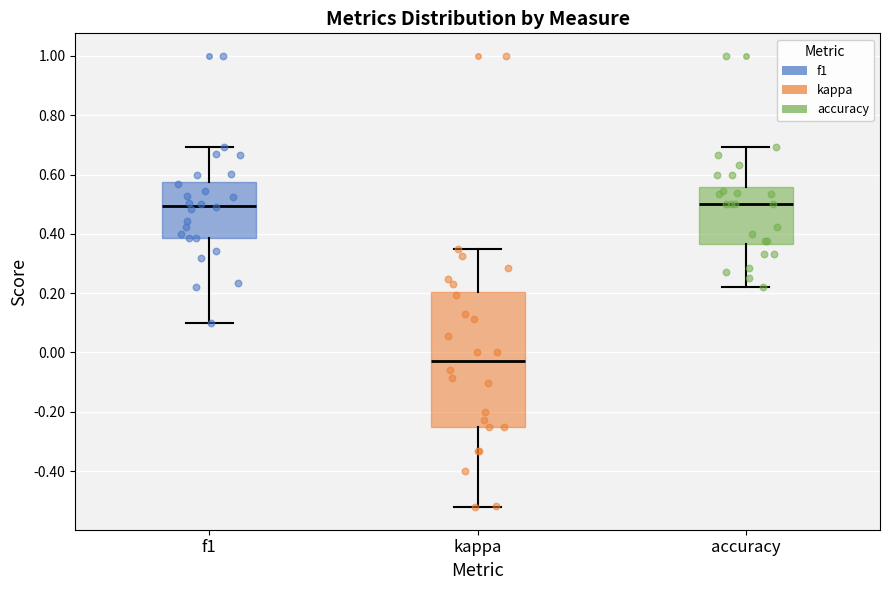

Reading left to right, read every box against the y-axis: the position of its median line, the range the box covers, and the ends of its whiskers. The values are not printed on the chart, so give them approximately, as read against the axis.

f1: median 0.50, box 0.38 to 0.58, whiskers 0.10 to 0.70
kappa: median -0.04, box -0.24 to 0.20, whiskers -0.52 to 0.36
accuracy: median 0.50, box 0.36 to 0.56, whiskers 0.22 to 0.70